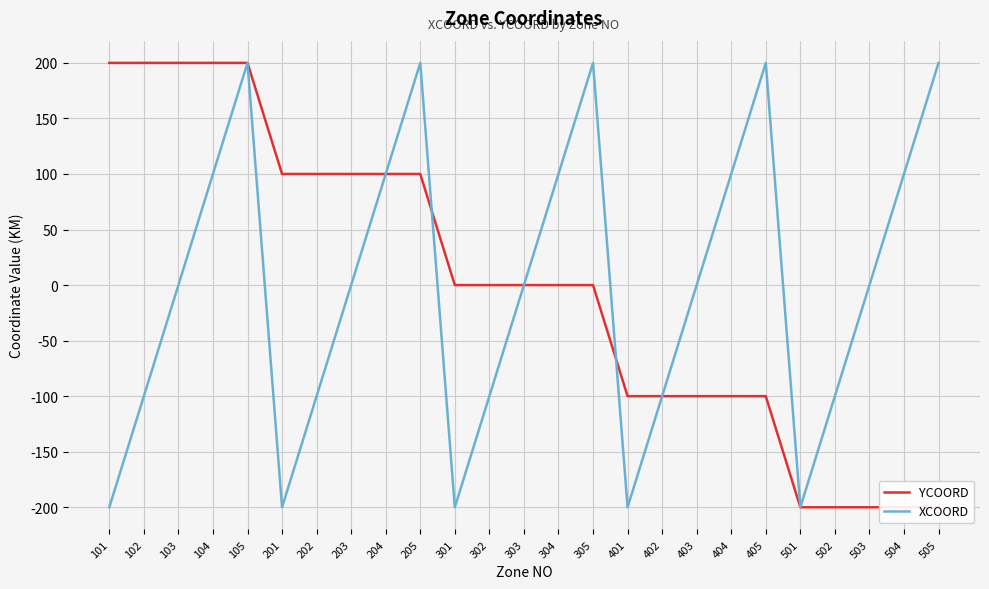

What is the highest value of the YCOORD series?

200